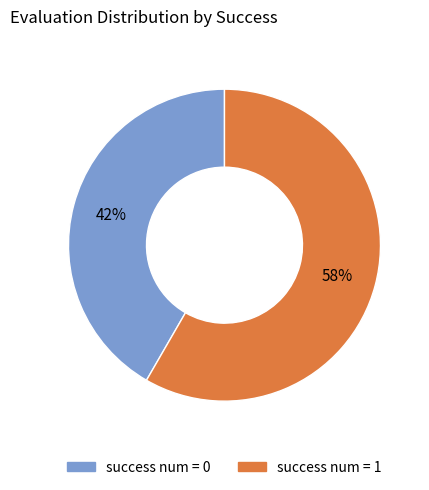

To the nearest percent, what portion does success num = 1 represent?

58%